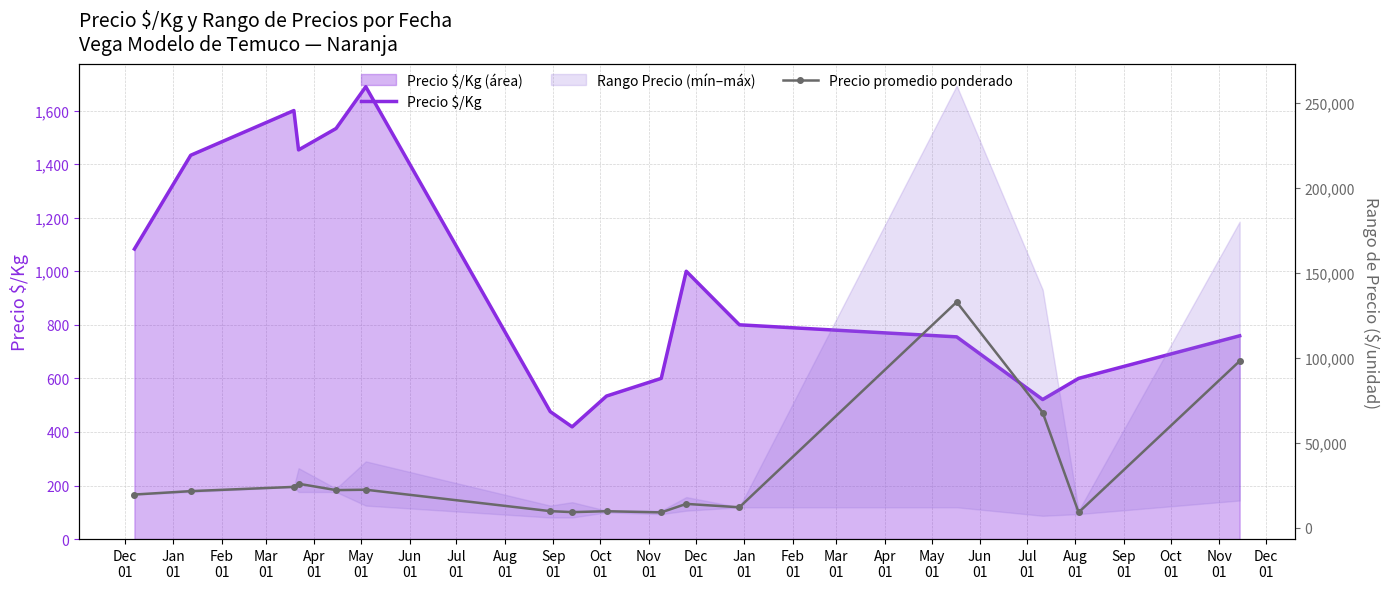

Which has a higher value, Aug
01 or Feb
01?

Feb
01